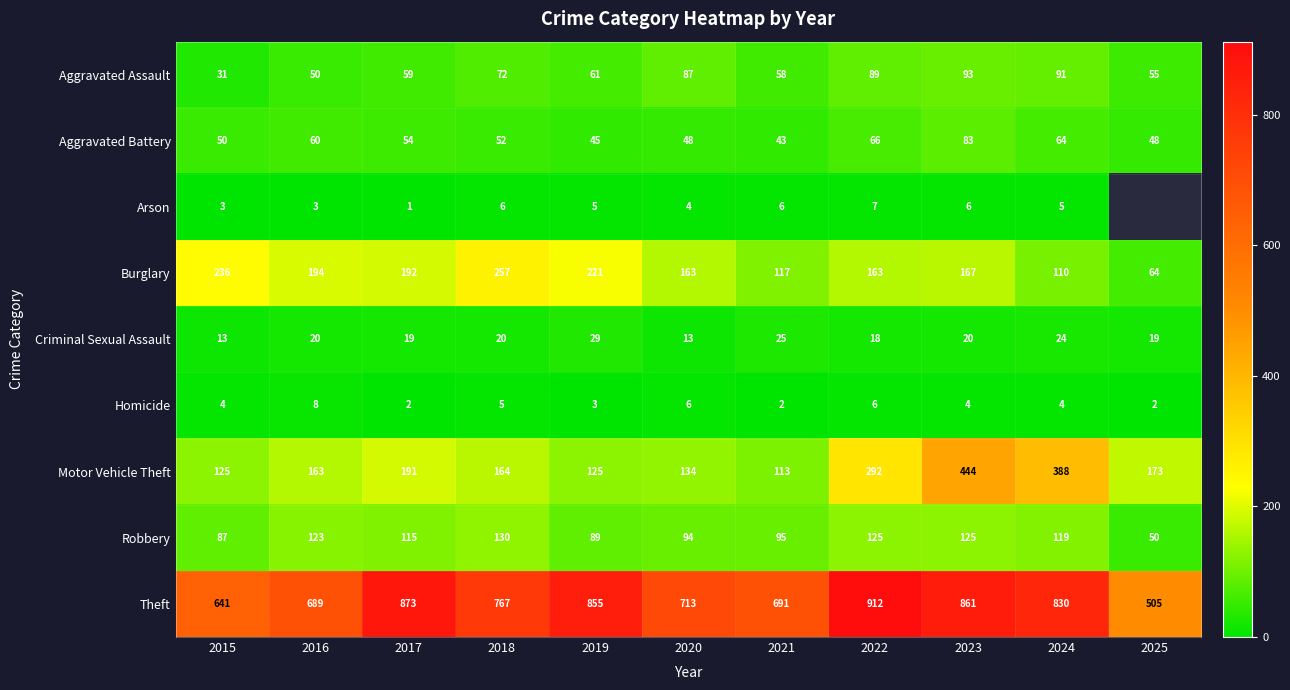

Which category has the lowest value across all series?

2017